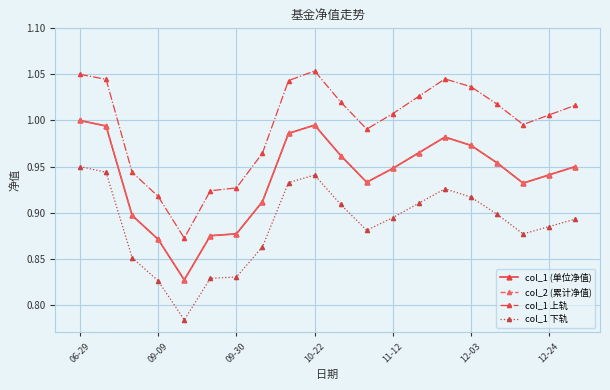

True or false: col_1 上轨 and col_1 下轨 cross at least once.

False